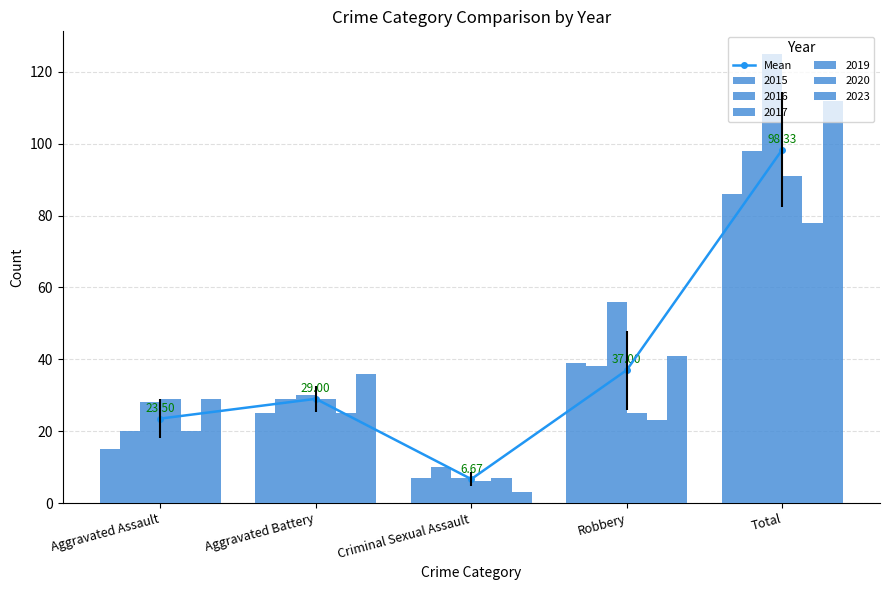

Between Criminal Sexual Assault and Robbery, which is larger?

Robbery